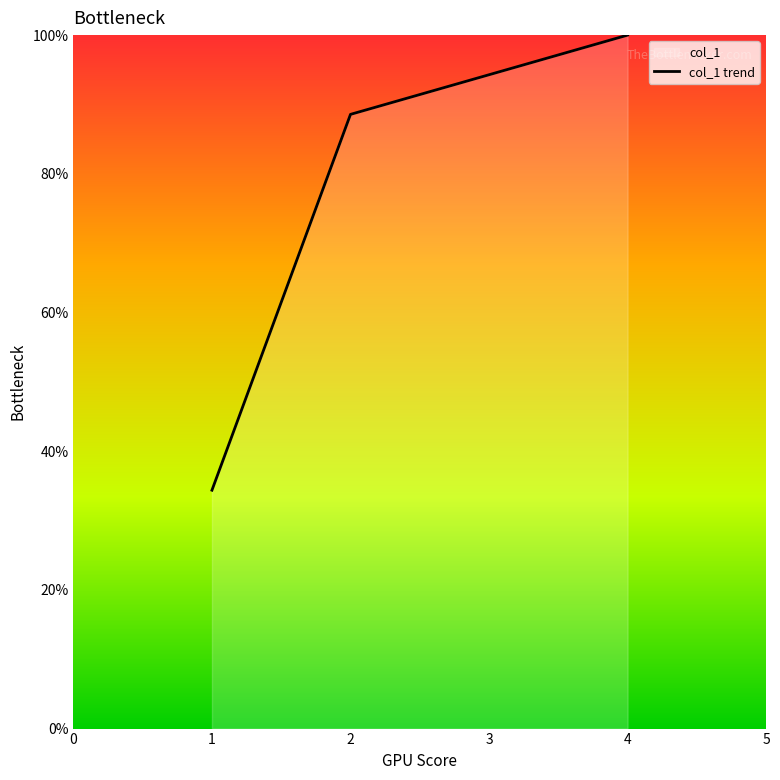

What is the change in value from 1 to 2?

+54.2